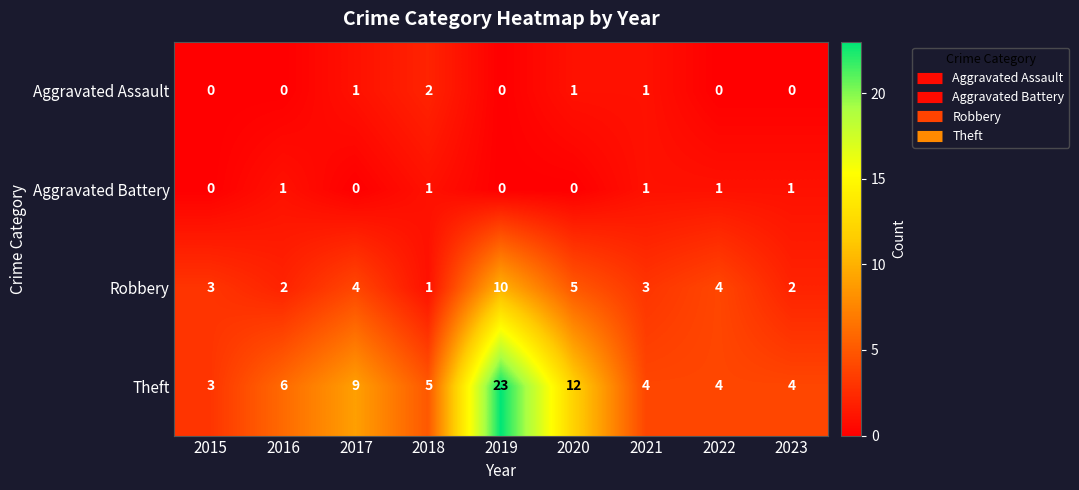

At how many categories does at least one series exceed 19?

1